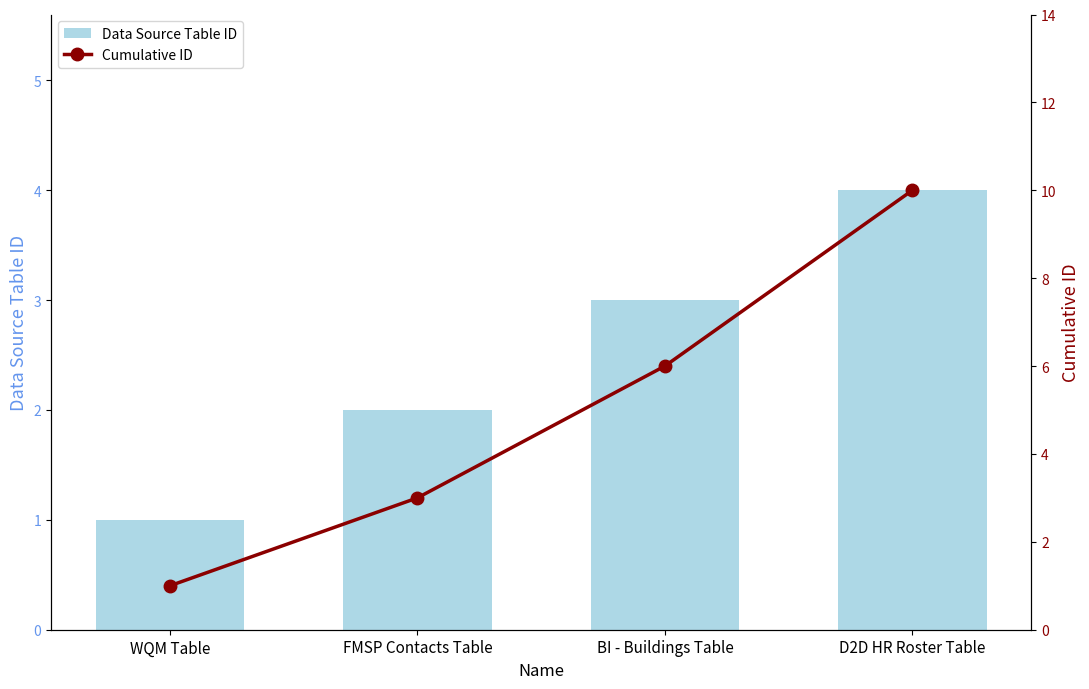

Rank the series by their maximum value, from lowest to highest.

Data Source Table ID, Cumulative ID